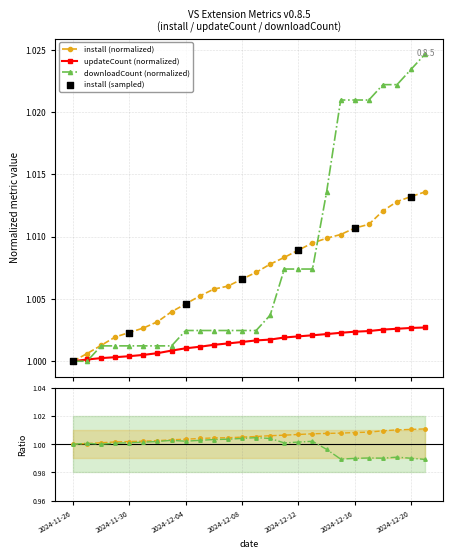

Is the value of install at 2024-12-18 greater than the value of updateCount at 2024-12-05?

Yes